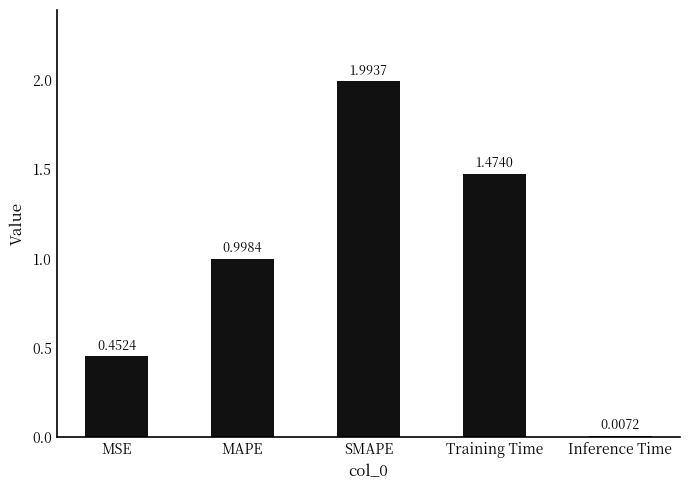

At which label is the value closest to 1?

MAPE